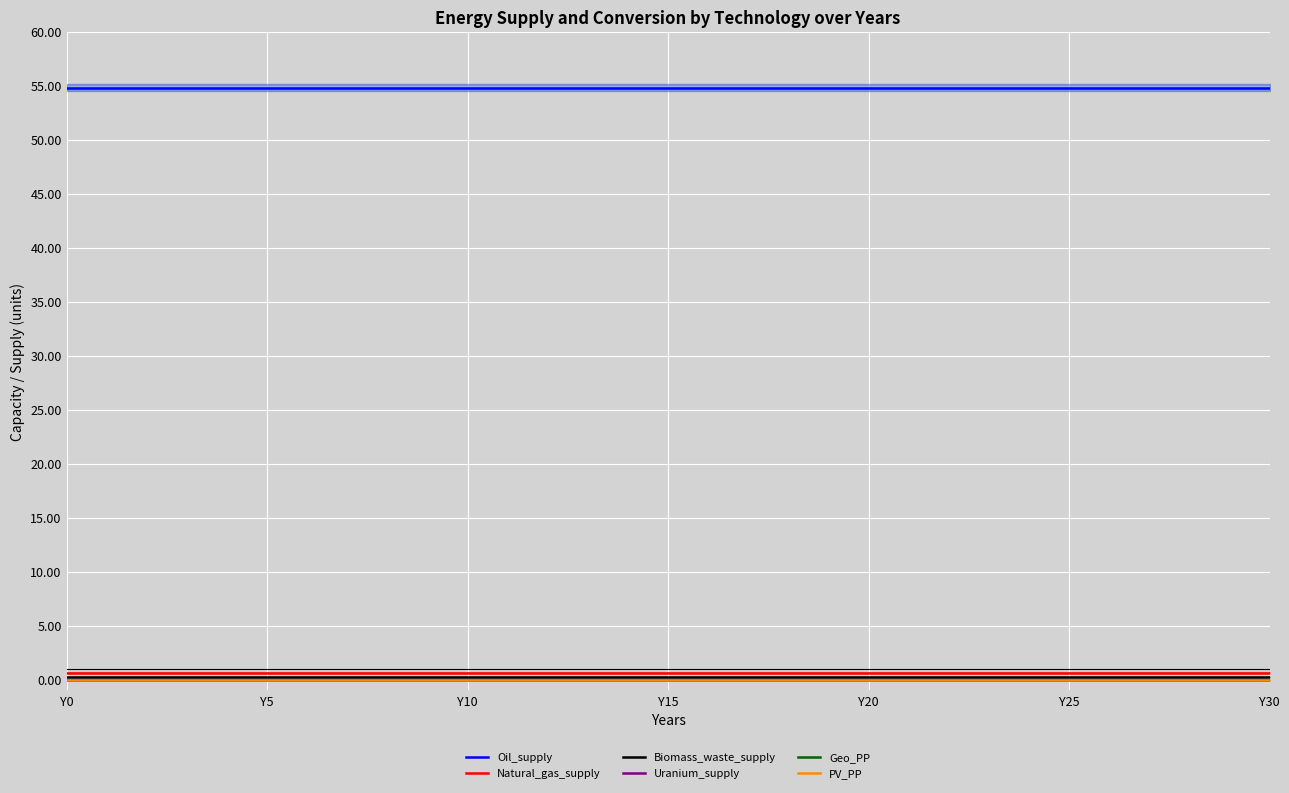

At Y5, list the series in order from largest to smallest.

Oil_supply, Natural_gas_supply, Biomass_waste_supply, Uranium_supply, Geo_PP, PV_PP